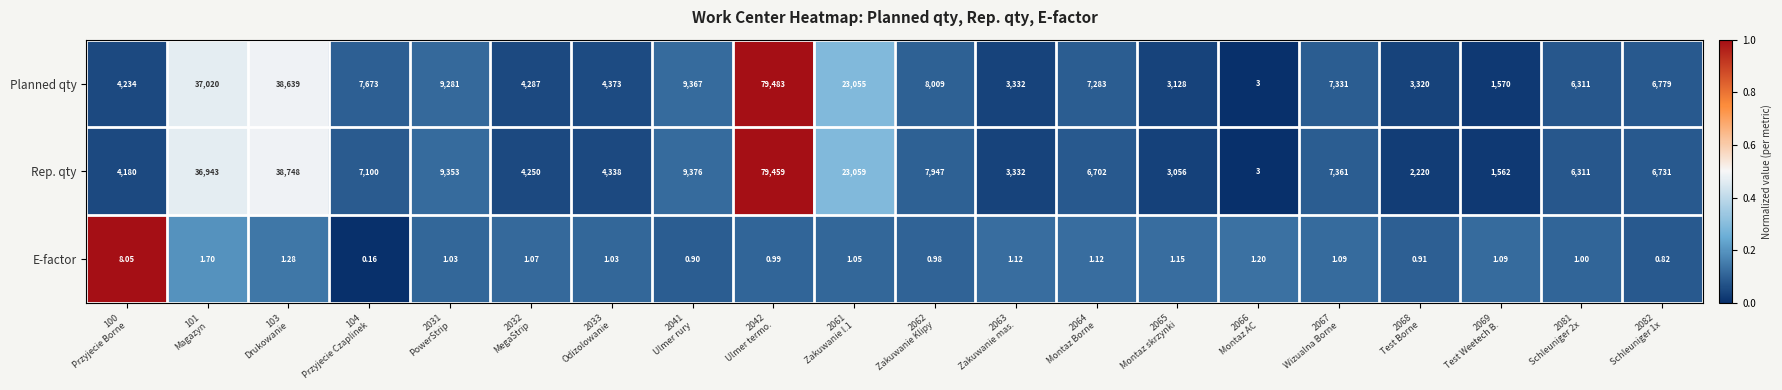

Which series has the largest range (max minus min)?

Planned qty